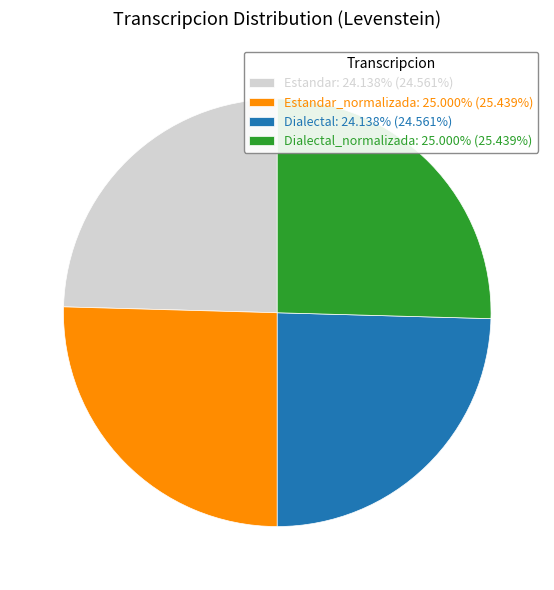

What is the ratio of the value at Estandar: 24.138% (24.561%) to the value at Dialectal_normalizada: 25.000% (25.439%)?

1.0